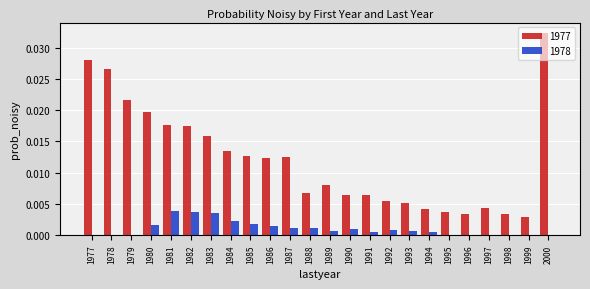

At which category is the sum across all series the highest?

2000